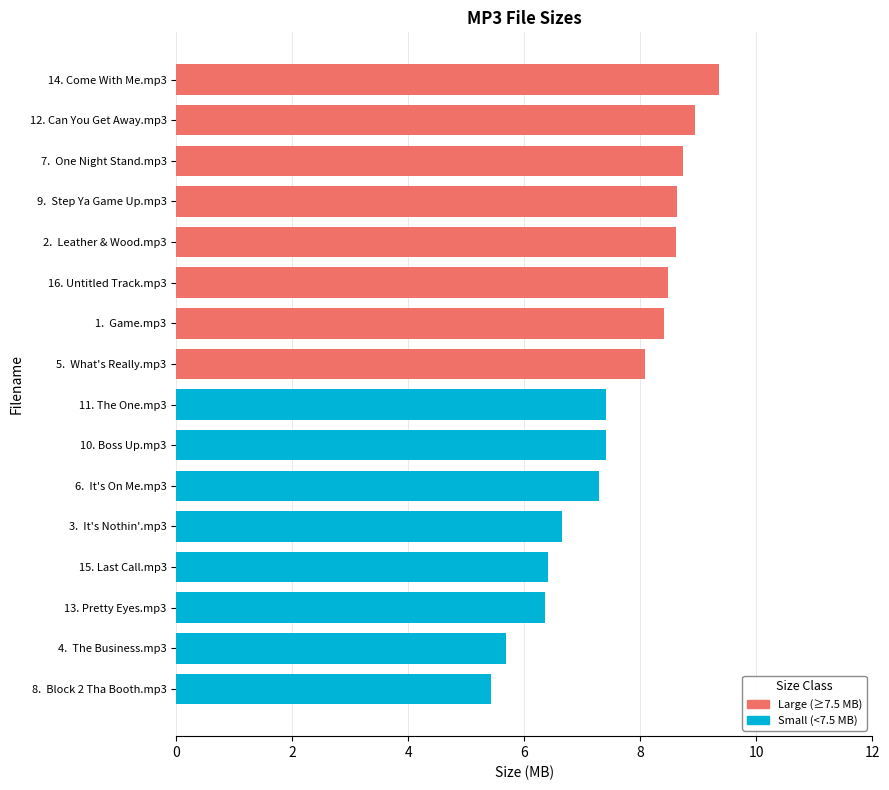

What is the difference between the second highest and second lowest values?

3.3